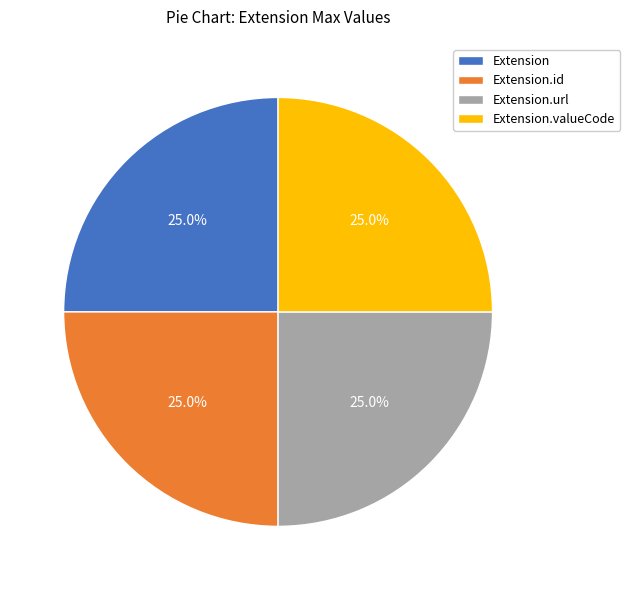

Is there any slice that represents more than half of the pie?

No